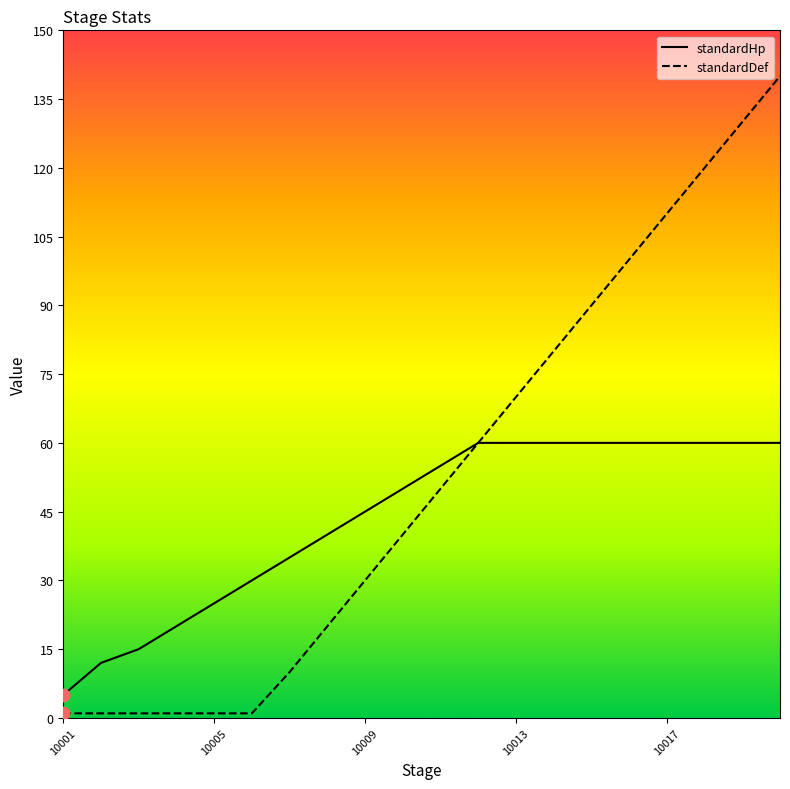

What is the greatest value displayed?

140